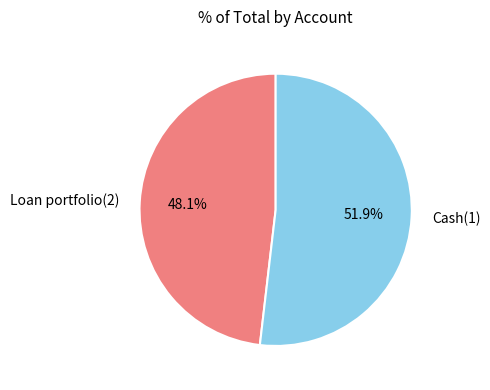

Which has a higher value, Cash(1) or Loan portfolio(2)?

Cash(1)